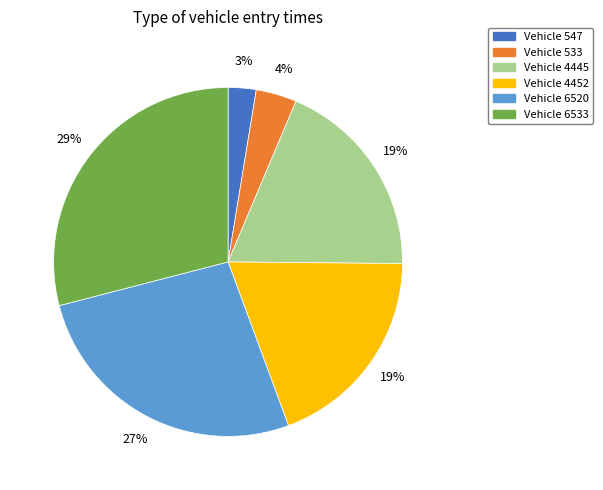

Is there a majority slice in this chart?

No